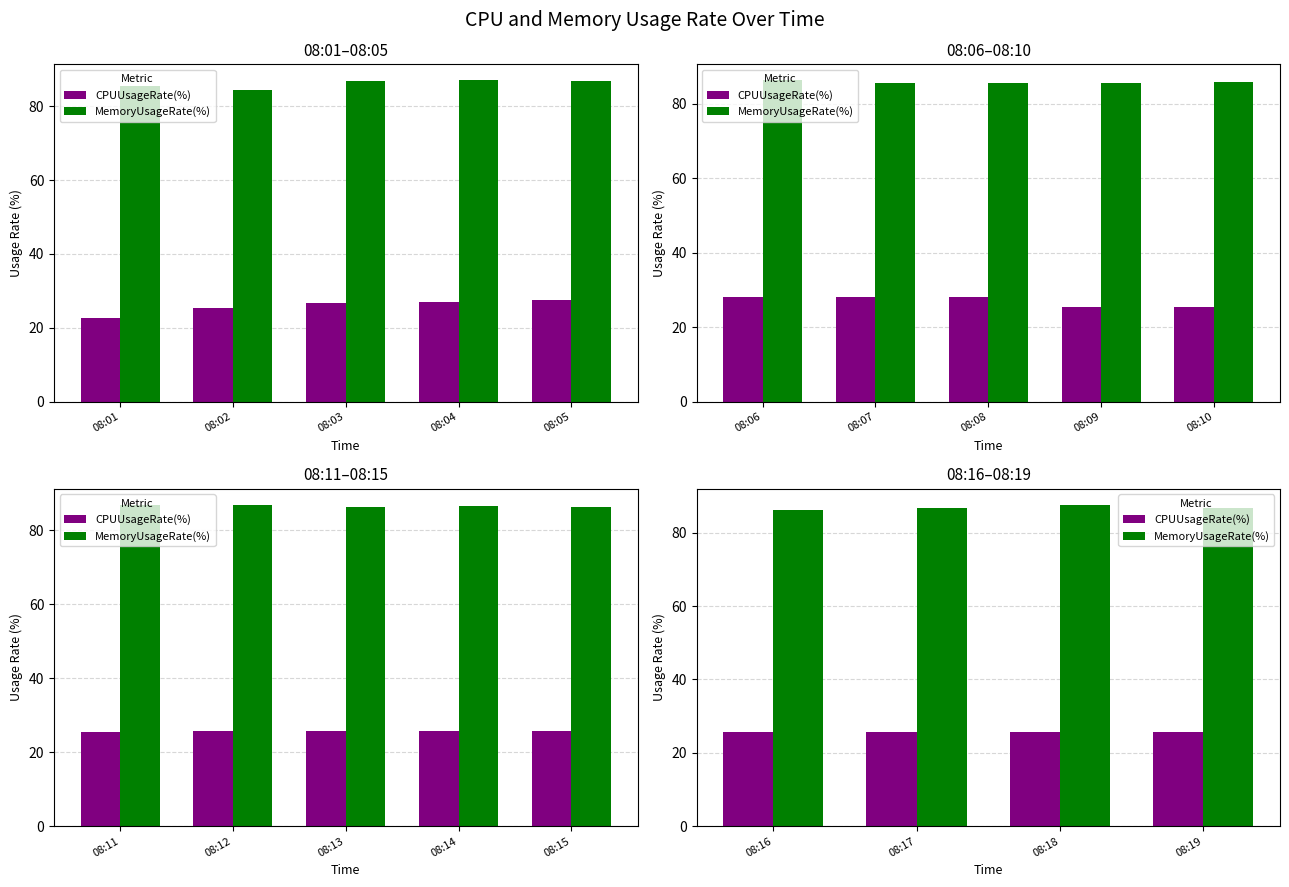

Does the chart contain stacked bars?

No